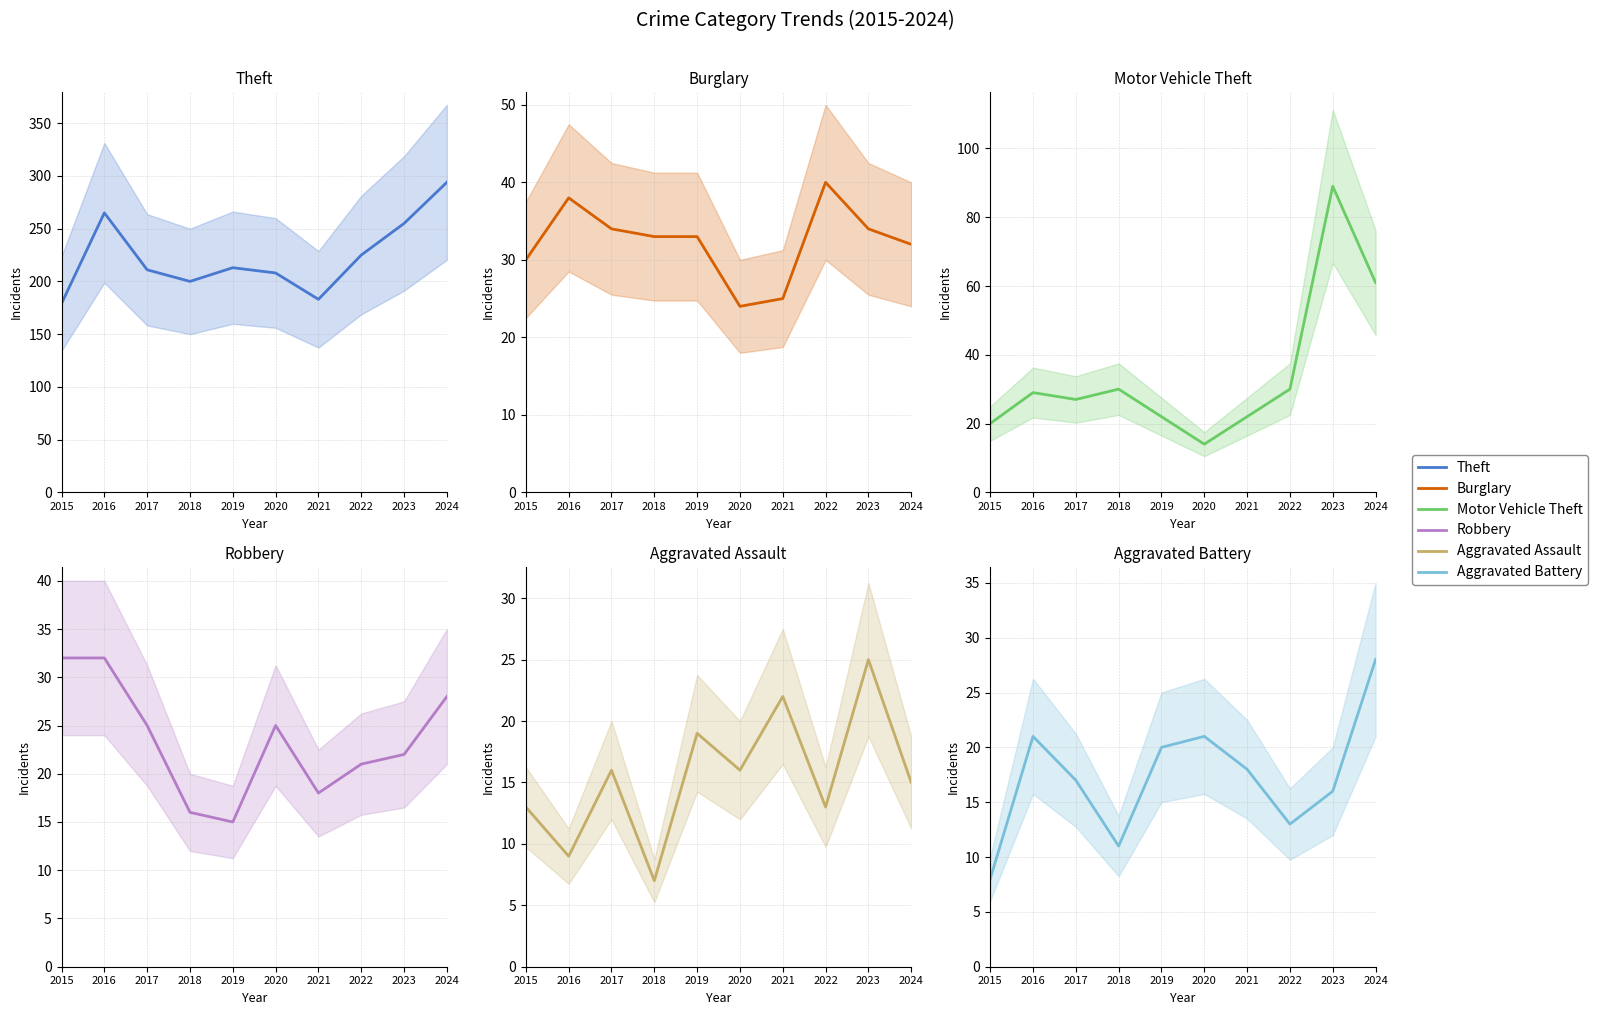

What is the difference between the maximum and minimum values in the Aggravated Assault series?

18